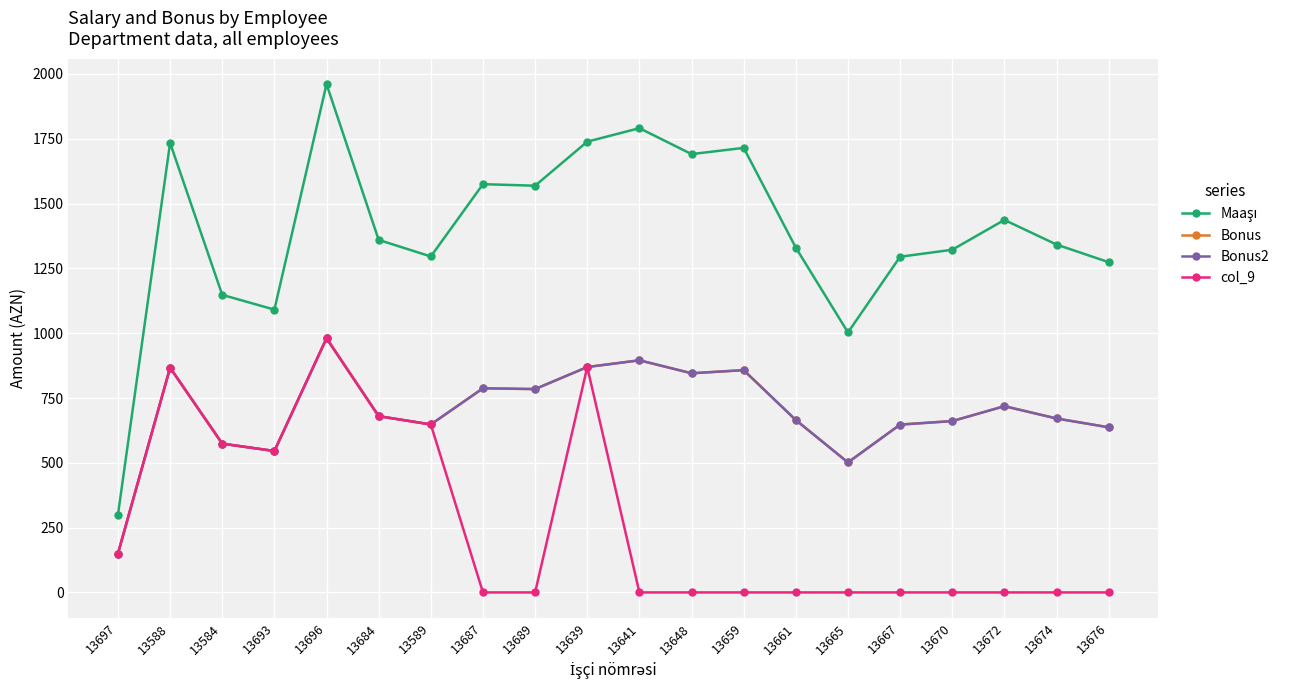

What is the label of the 10th point from the right?

13641